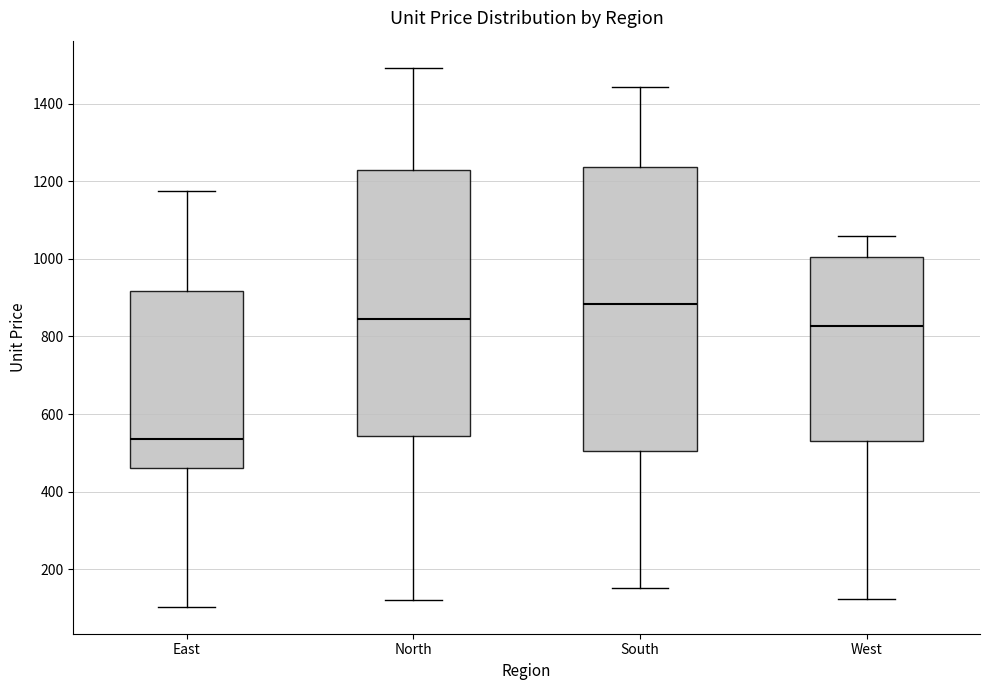

Reading left to right, read every box against the y-axis: the position of its median line, the range the box covers, and the ends of its whiskers. The values are not printed on the chart, so give them approximately, as read against the axis.

East: median 540, box 460 to 920, whiskers 100 to 1180
North: median 840, box 540 to 1220, whiskers 120 to 1500
South: median 880, box 500 to 1240, whiskers 160 to 1440
West: median 820, box 540 to 1000, whiskers 120 to 1060